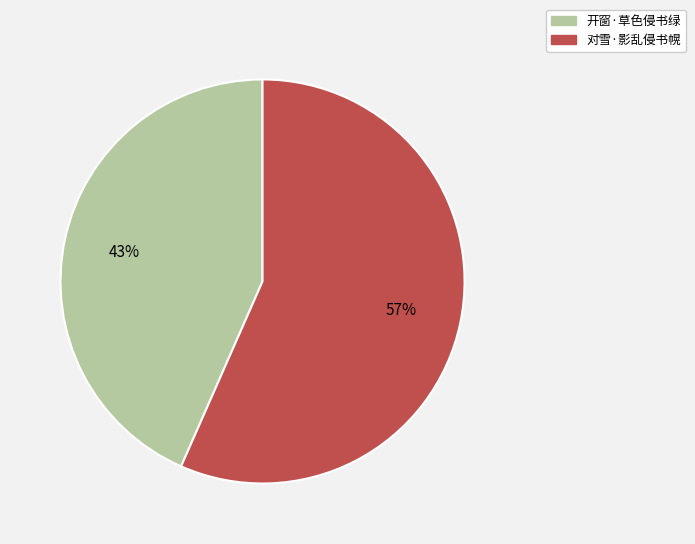

How many segments does this pie chart have?

2